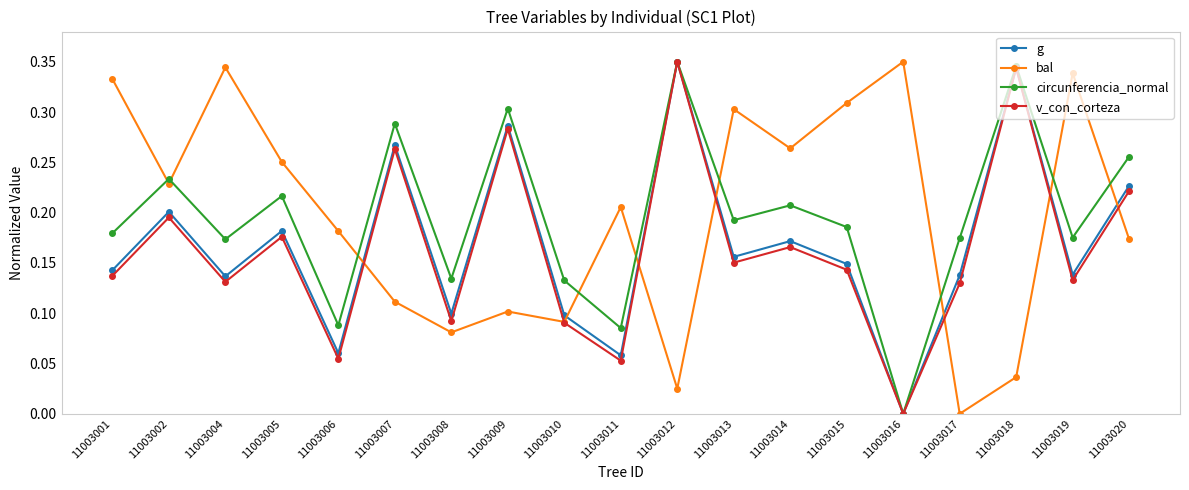

Between which two adjacent categories do g and bal first intersect?

11003006 and 11003007